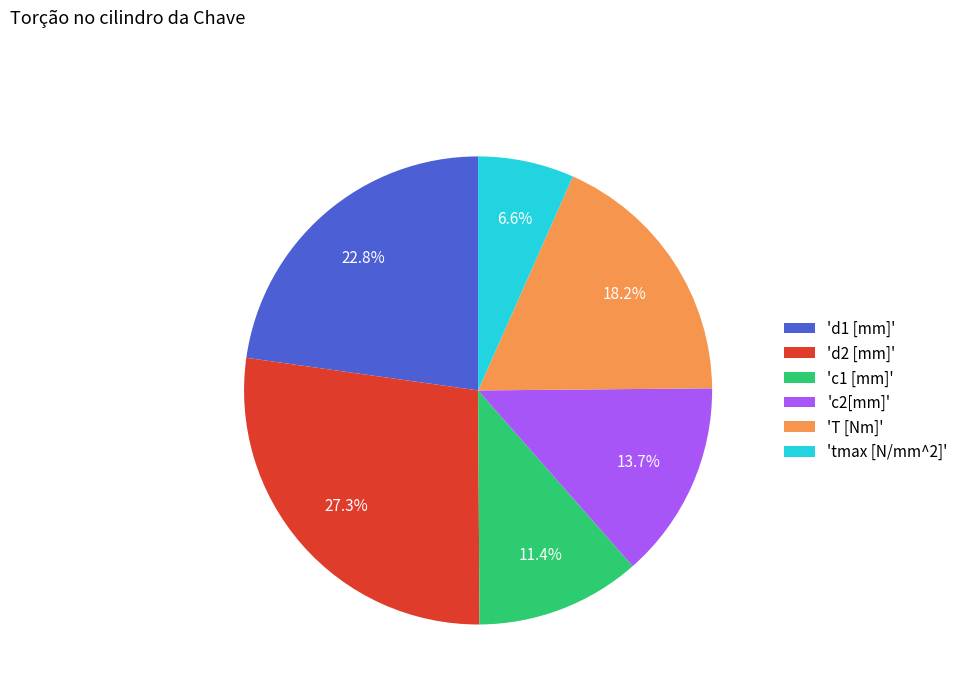

What percentage do 'd2 [mm]' and 'd1 [mm]' together represent?

50.1%